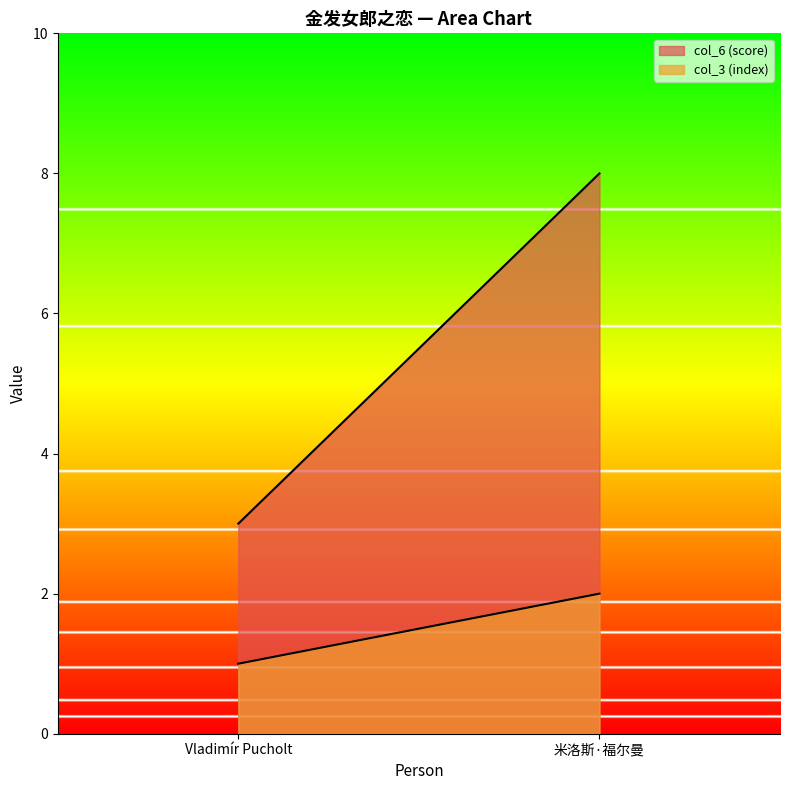

Count the col_3 (index) values in the range 1 to 2.

2